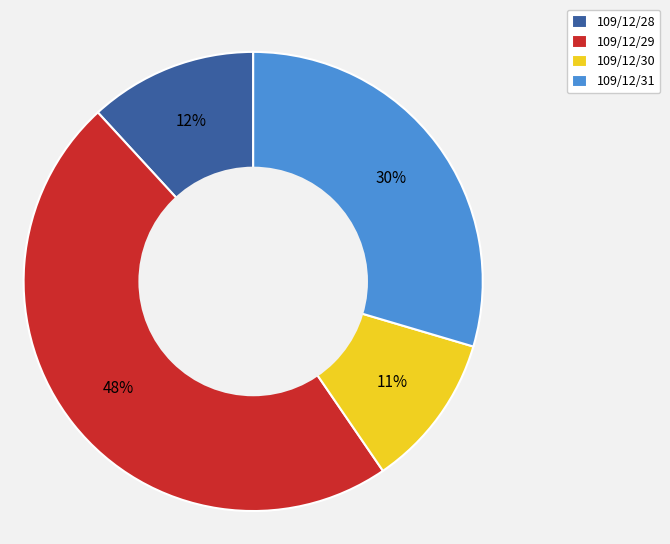

What is the ratio of the value at 109/12/31 to the value at 109/12/28?

2.5